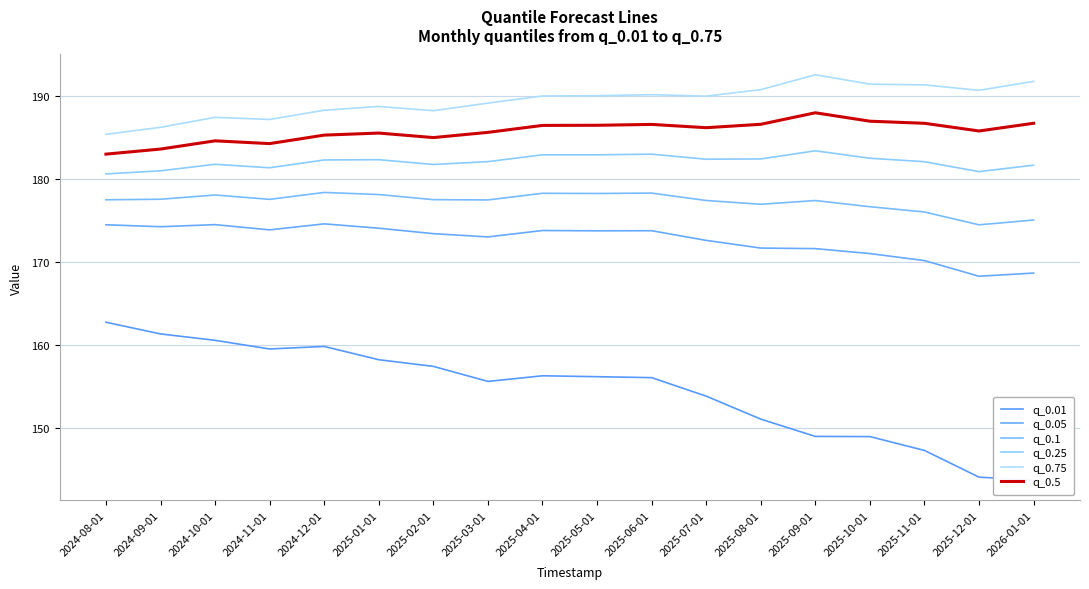

Rank the series by their maximum value, from highest to lowest.

q_0.75, q_0.5, q_0.25, q_0.1, q_0.05, q_0.01